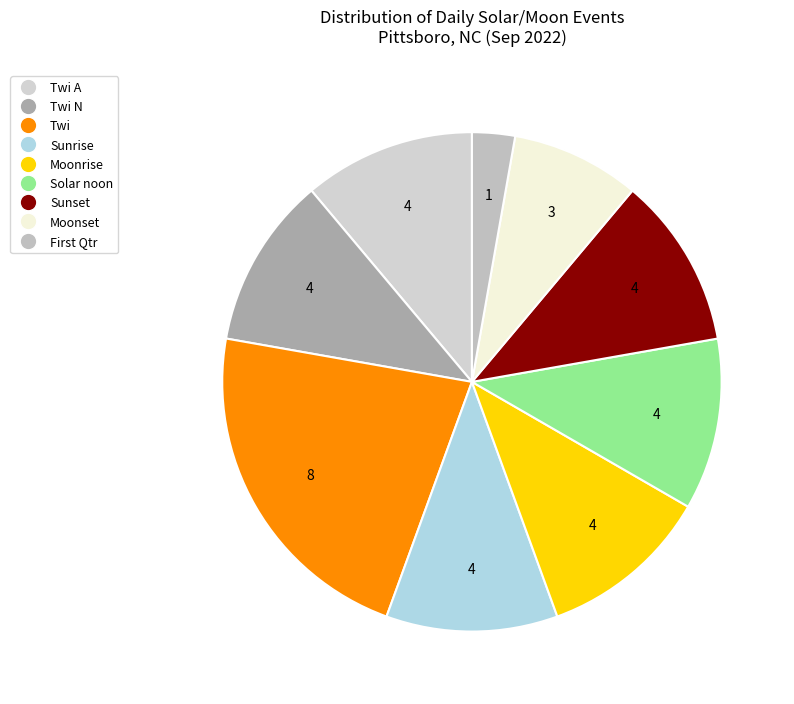

Which slice is the largest?

Twi